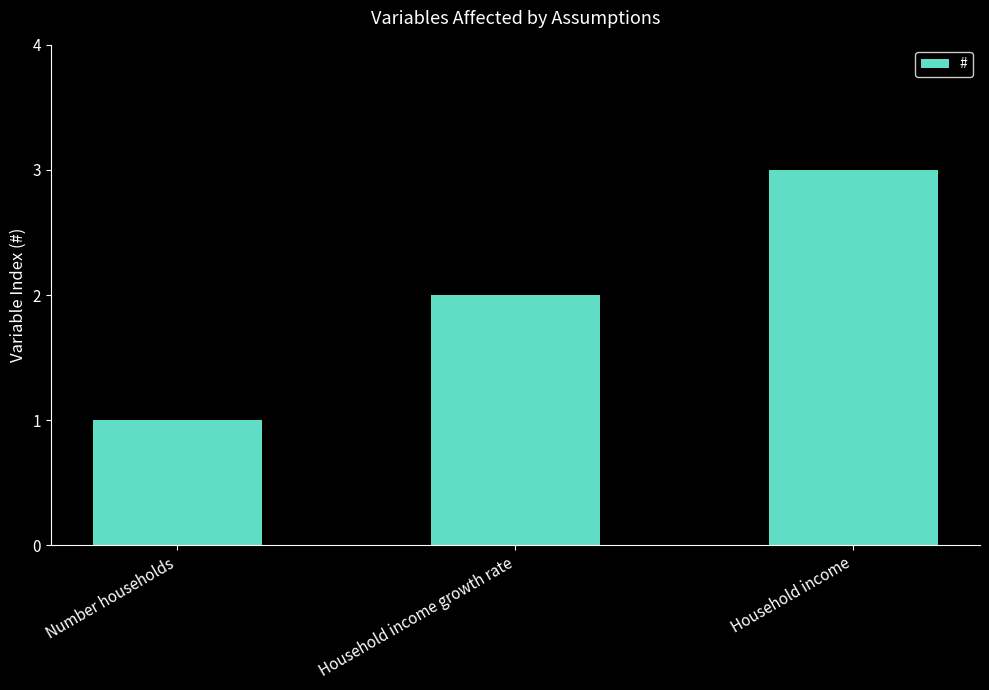

What is the smallest value displayed?

1